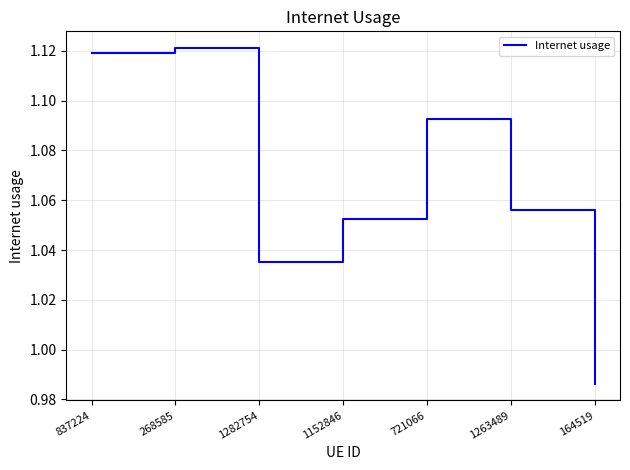

Which category has the lowest value across all series?

164519